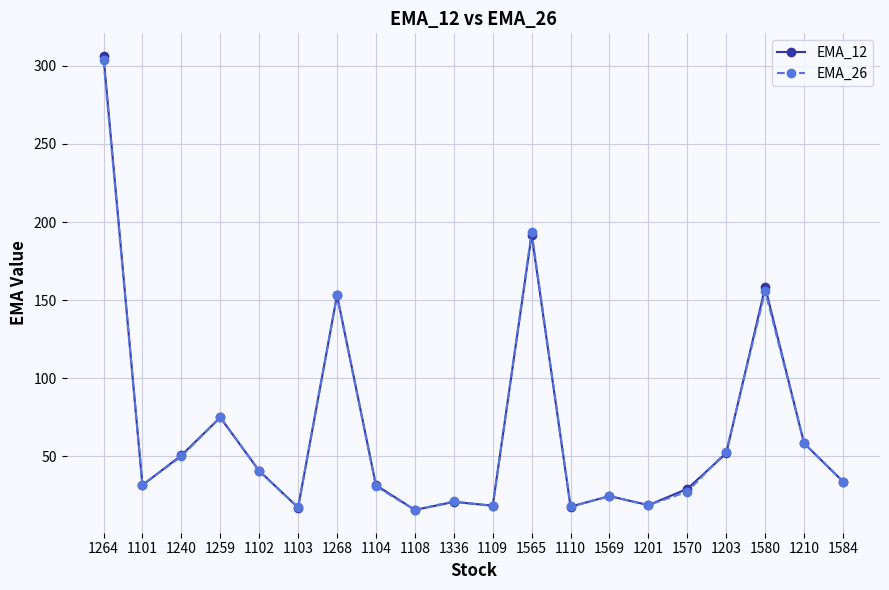

At which category does EMA_12 reach its first local peak?

1259